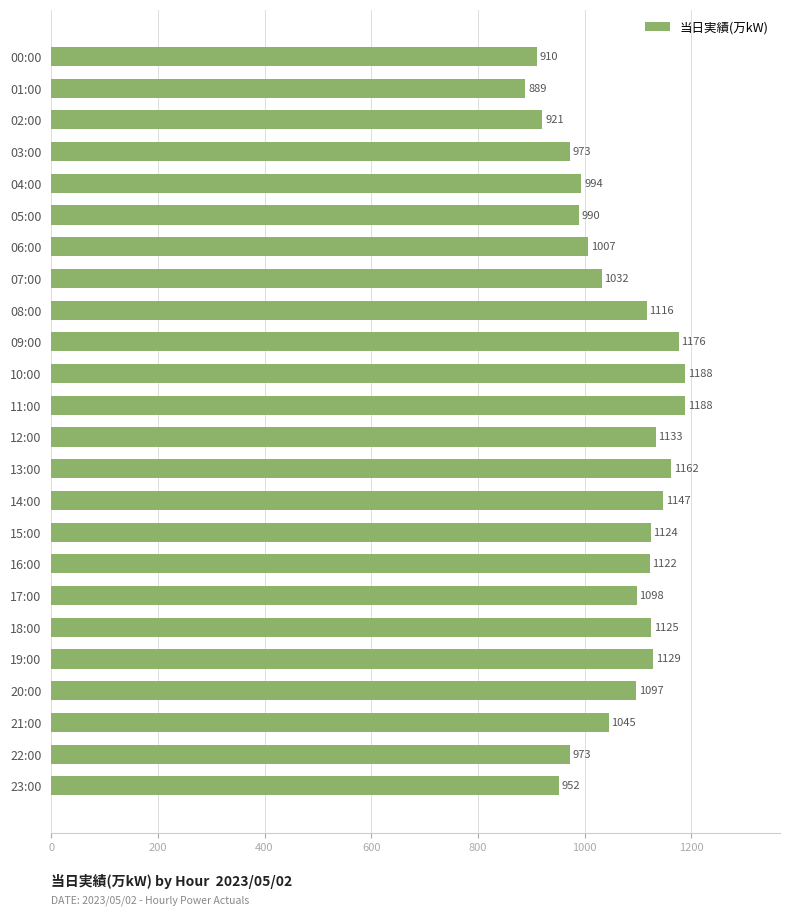

True or false: the data shows 1032 at 07:00.

True